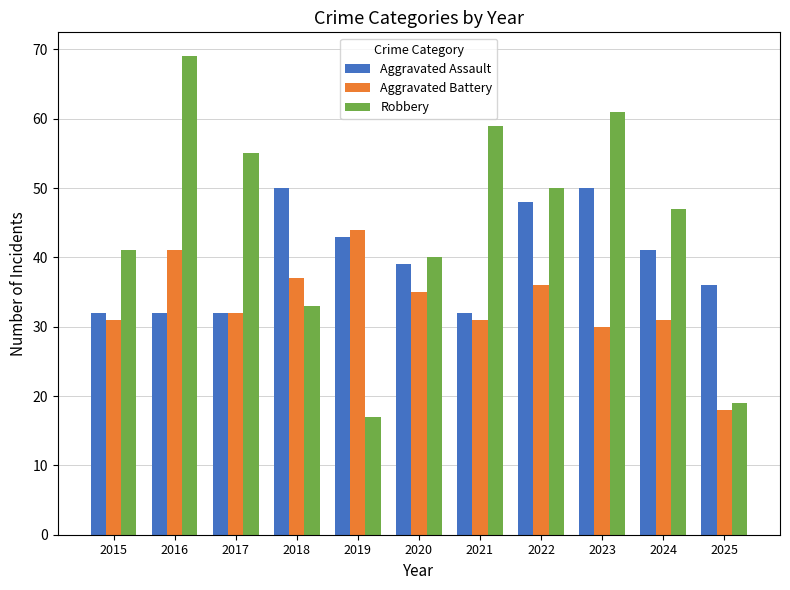

At which label does Aggravated Battery reach its minimum?

2025